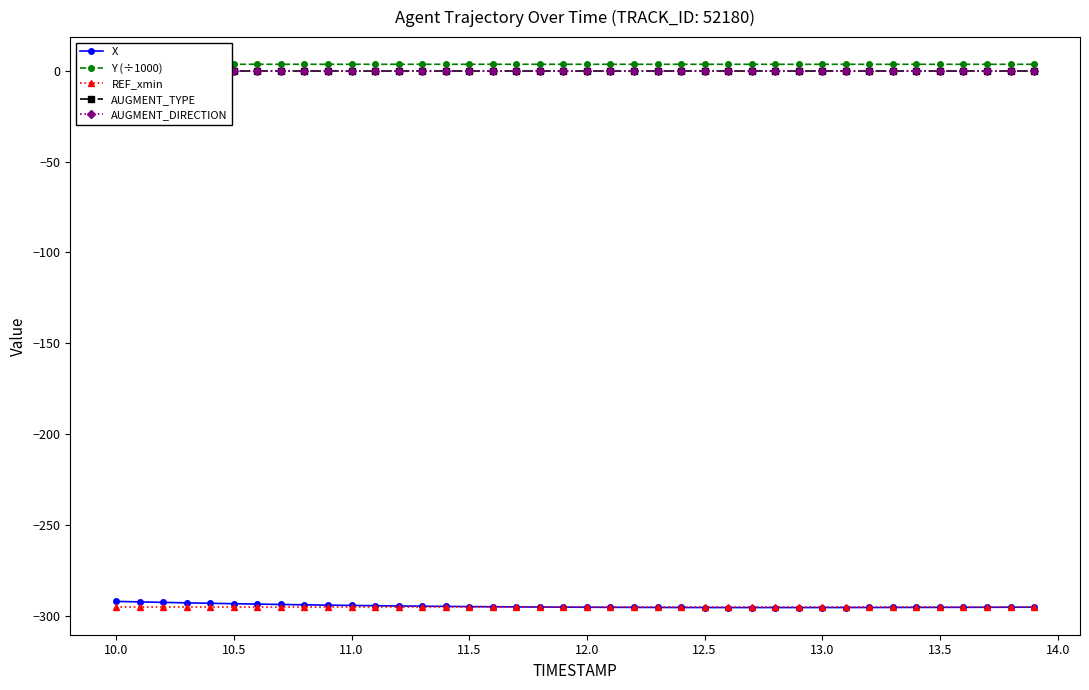

What is the highest value of the X series?

-292.0